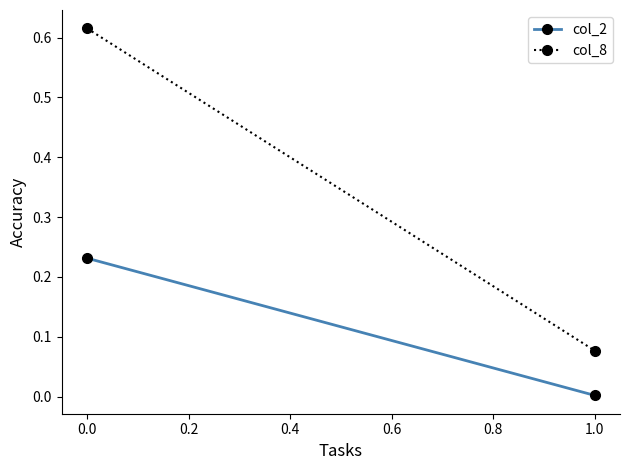

Which series has the largest total across all categories?

col_8